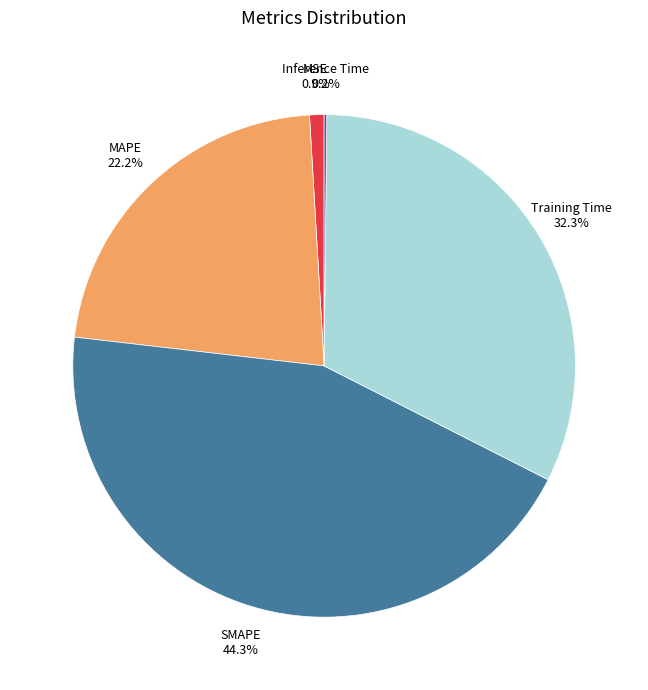

Which category has the biggest portion of the pie?

SMAPE